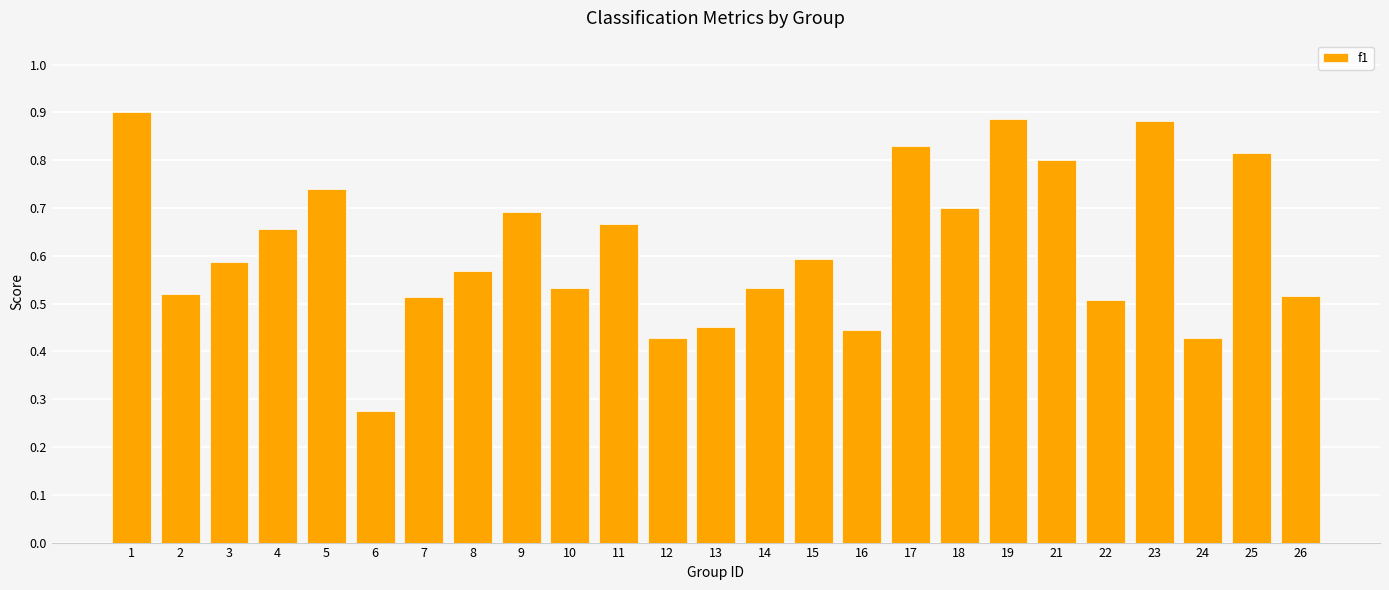

Which category has the lowest value across all series?

6